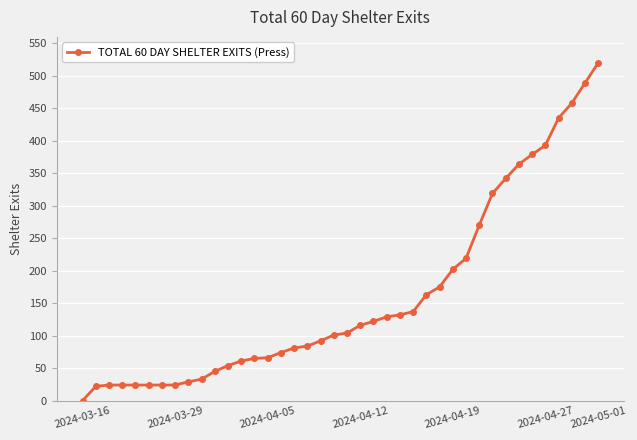

What is the average value?

160